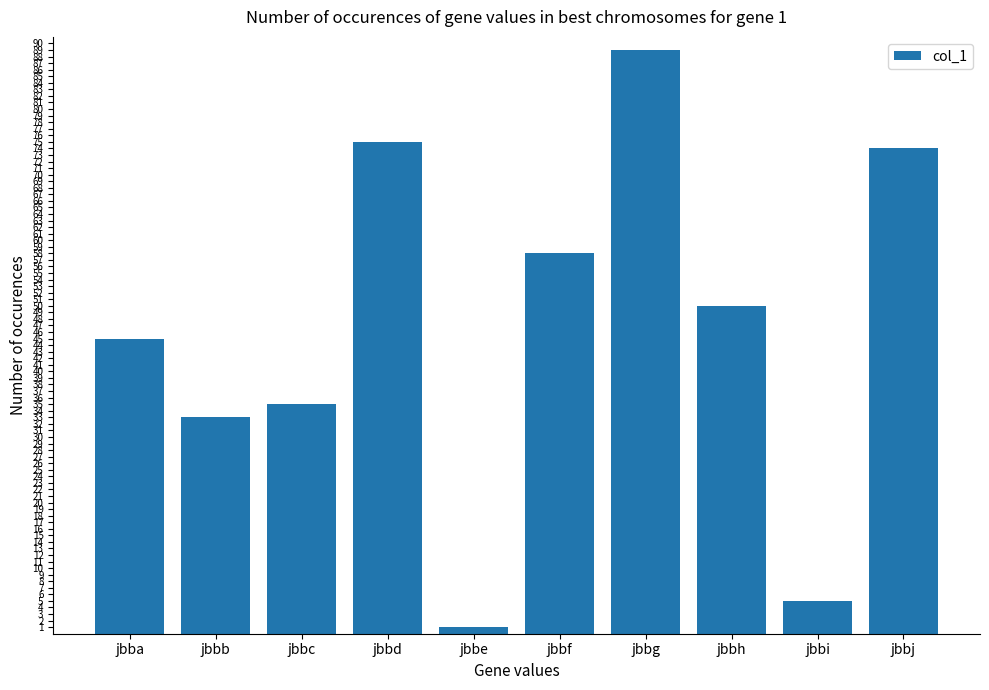

Between jbba and jbbi, which is larger?

jbba